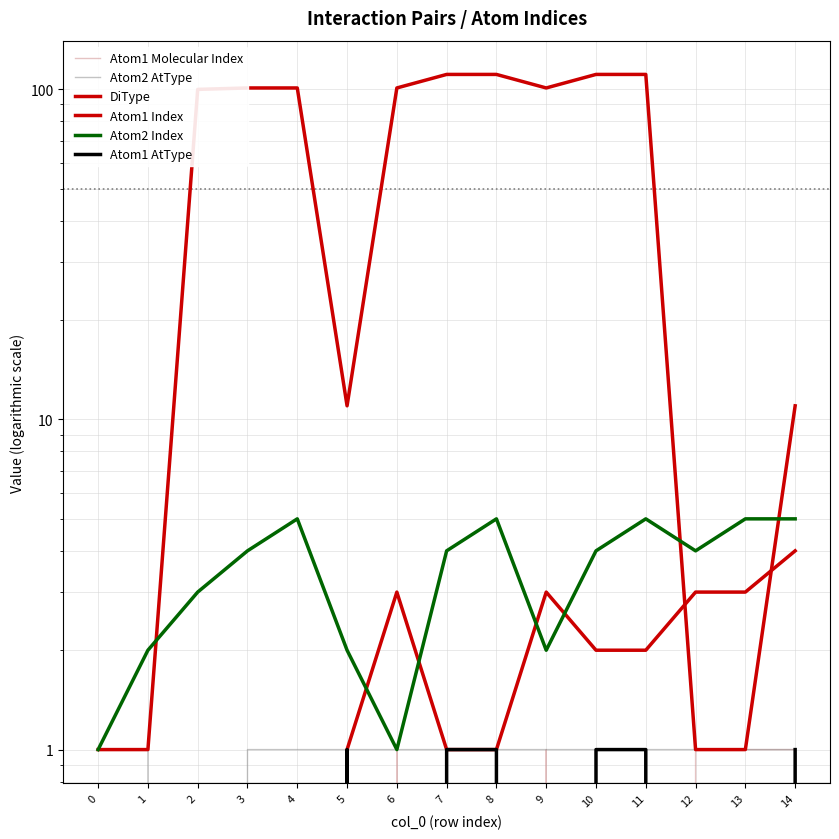

Reading left to right, what are all the values shown in this chart?

Atom1 Molecular Index: 0	0	0	0	0	0	1	0	0	1	0	0	1	1	1
Atom2 AtType: 1	1	0	1	1	1	1	1	1	1	1	1	1	1	1
DiType: 1	1	100	101	101	11	101	111	111	101	111	111	1	1	11
Atom1 Index: 0	0	0	0	0	1	3	1	1	3	2	2	3	3	4
Atom2 Index: 1	2	3	4	5	2	1	4	5	2	4	5	4	5	5
Atom1 AtType: 0	0	0	0	0	1	0	1	1	0	1	1	0	0	1